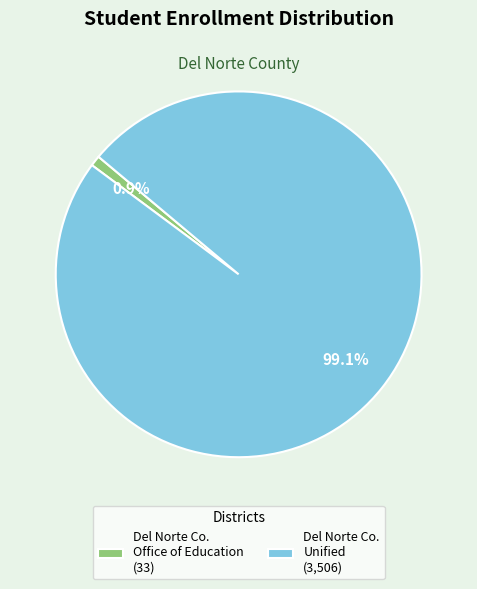

How many slices are in this pie chart?

2